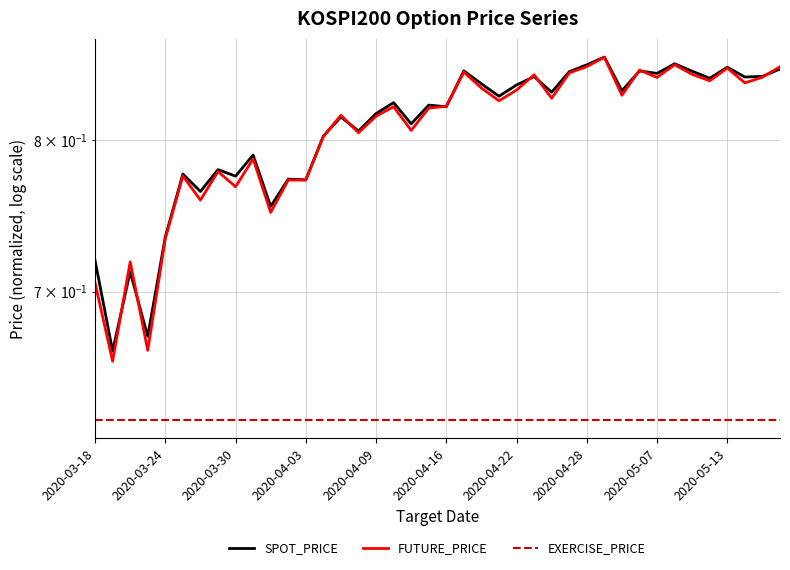

Between 11 and 14, which series saw the biggest shift?

FUTURE_PRICE